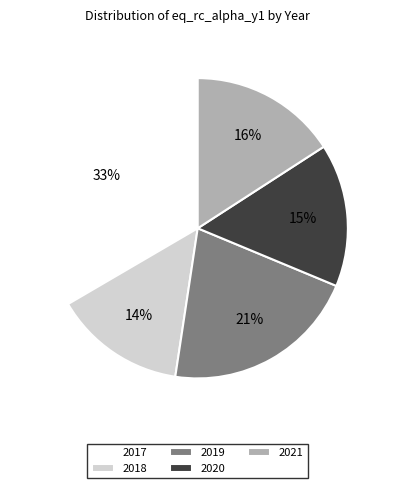

To the nearest percent, what is the average slice percentage?

20%